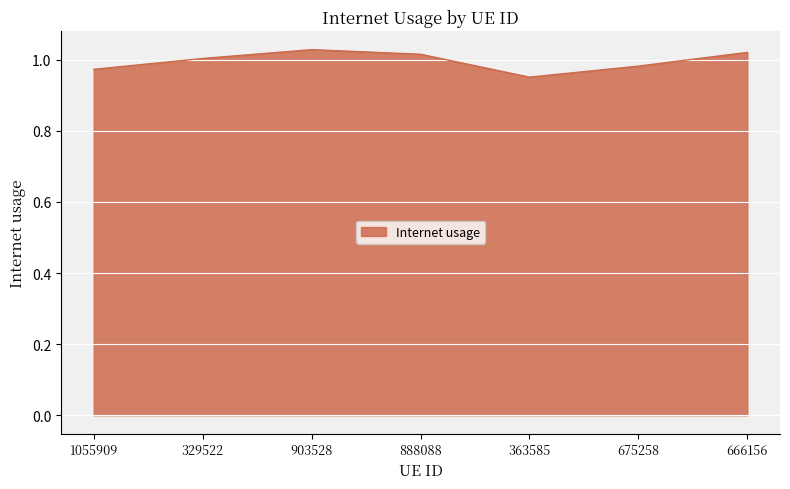

What is the sum of all values?

7.0